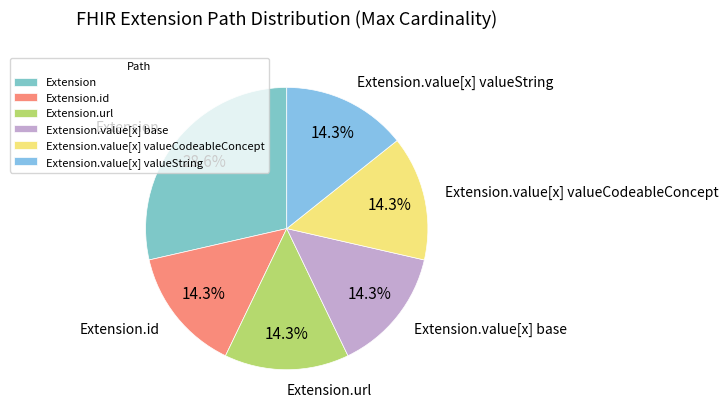

Count the number of slices in the pie.

6